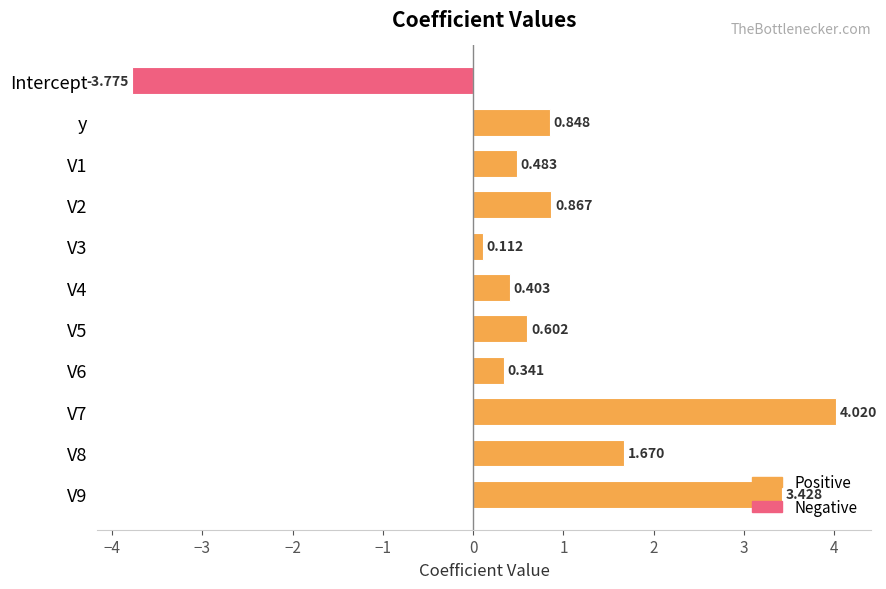

What is the label of the 11th bar from the bottom?

Intercept